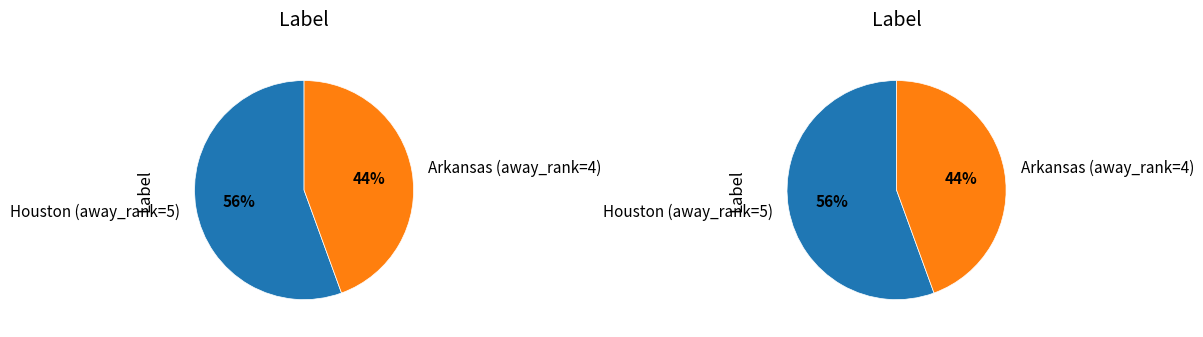

Which slice is the largest?

Houston (away_rank=5)